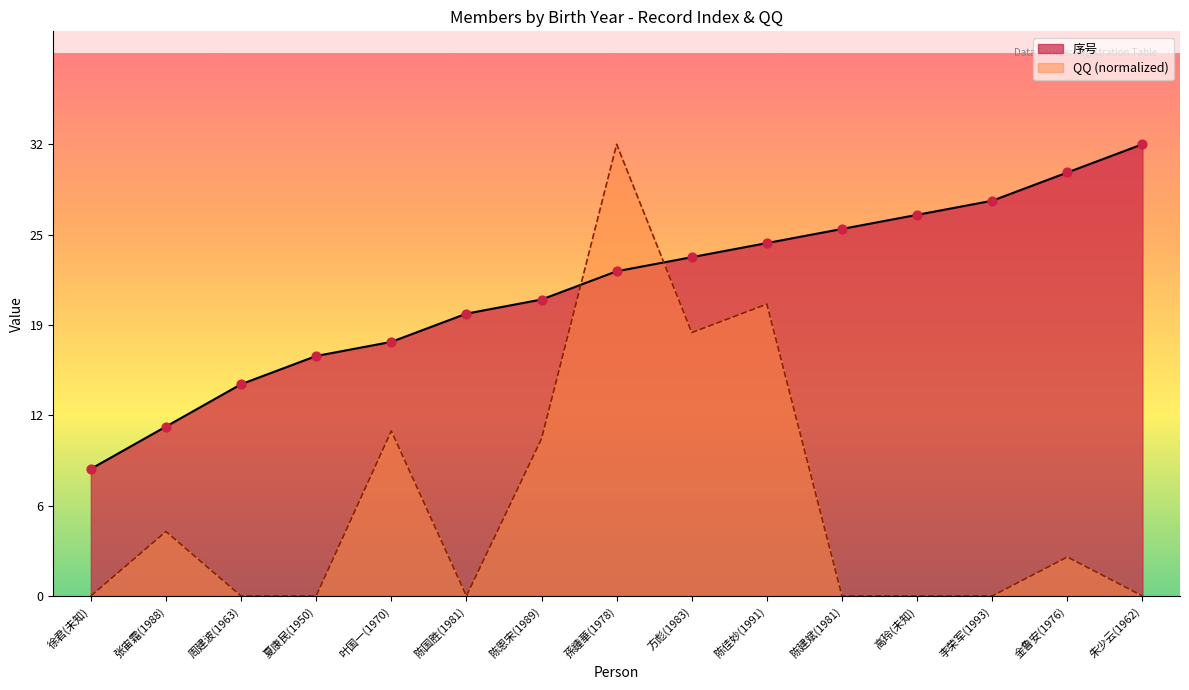

Which series has the widest spread of Y values?

QQ